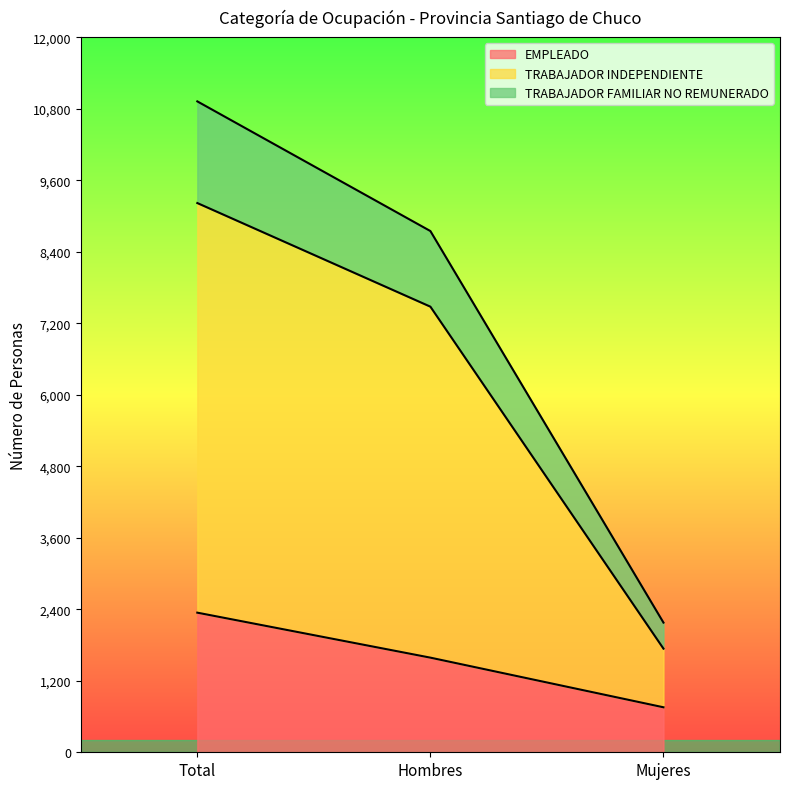

List the labels in order of EMPLEADO value, largest first.

Total, Hombres, Mujeres